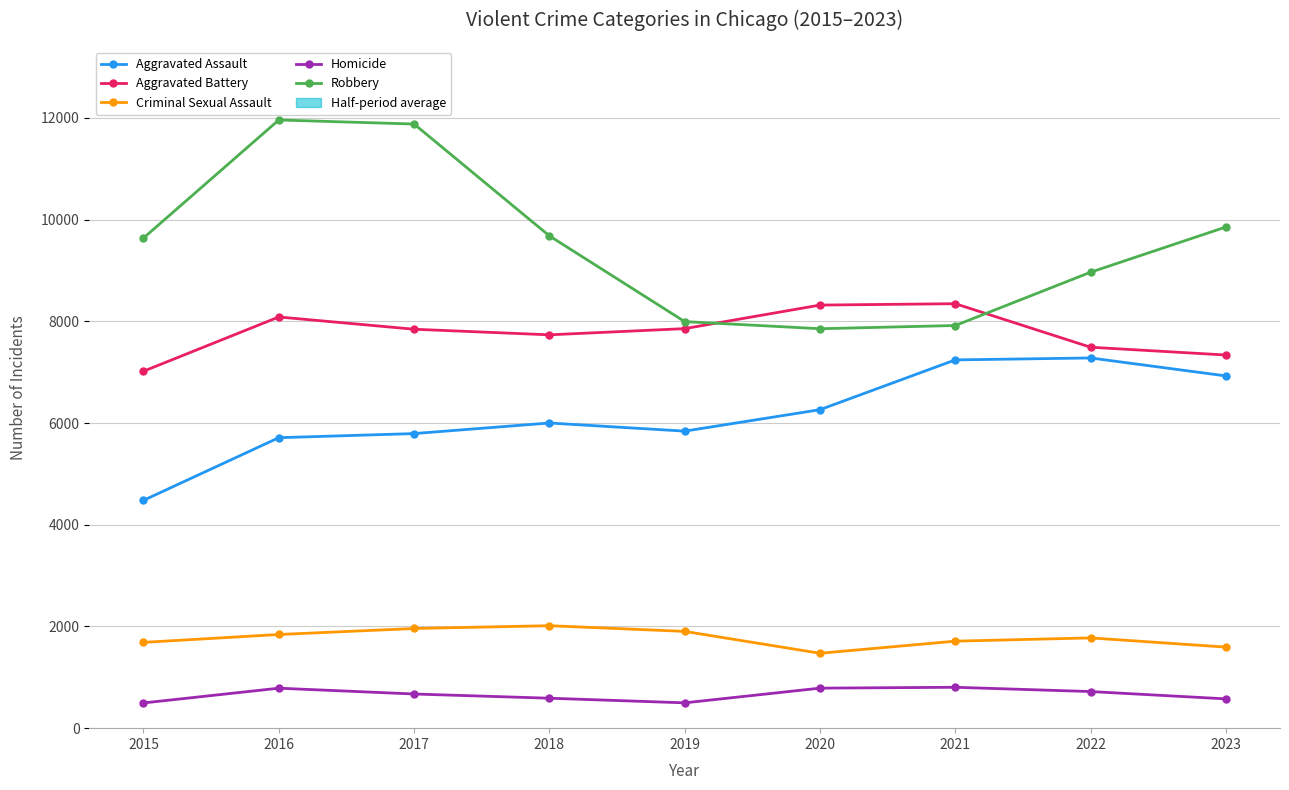

What is the difference between the second highest and second lowest values in the Homicide series?

289